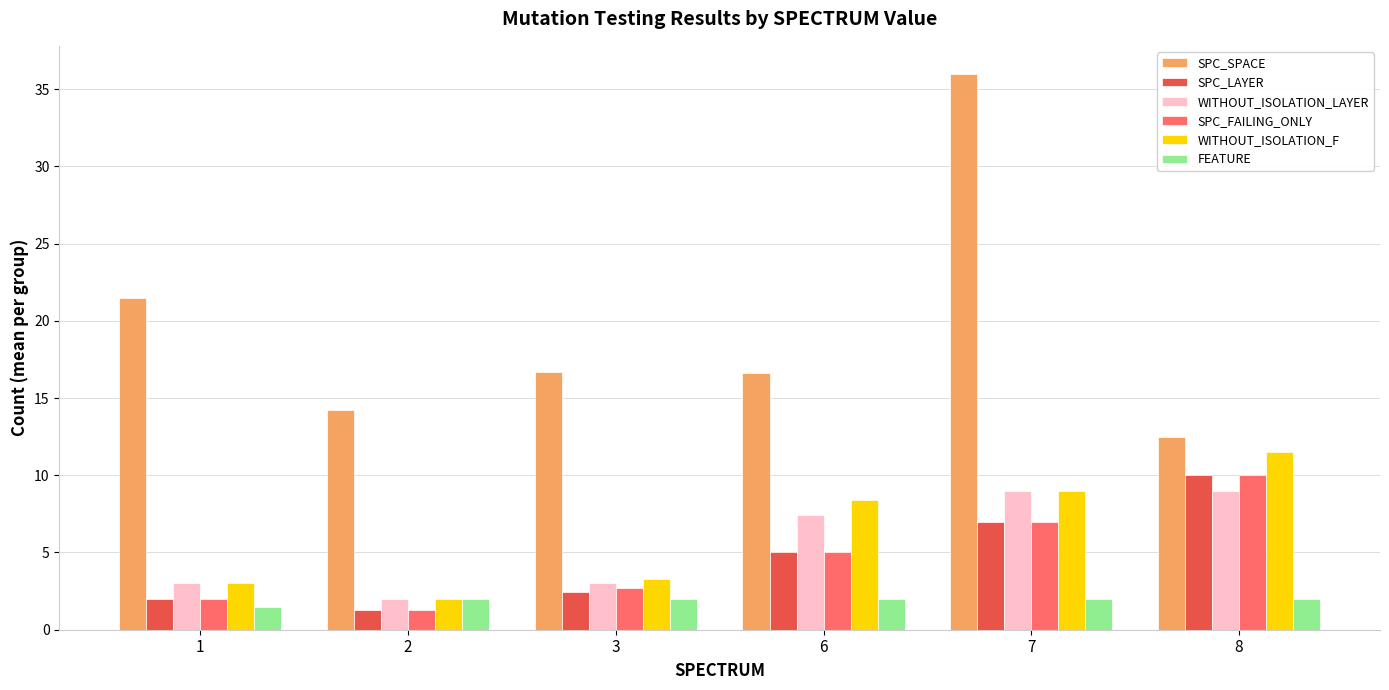

At which category is the sum across all series the highest?

7